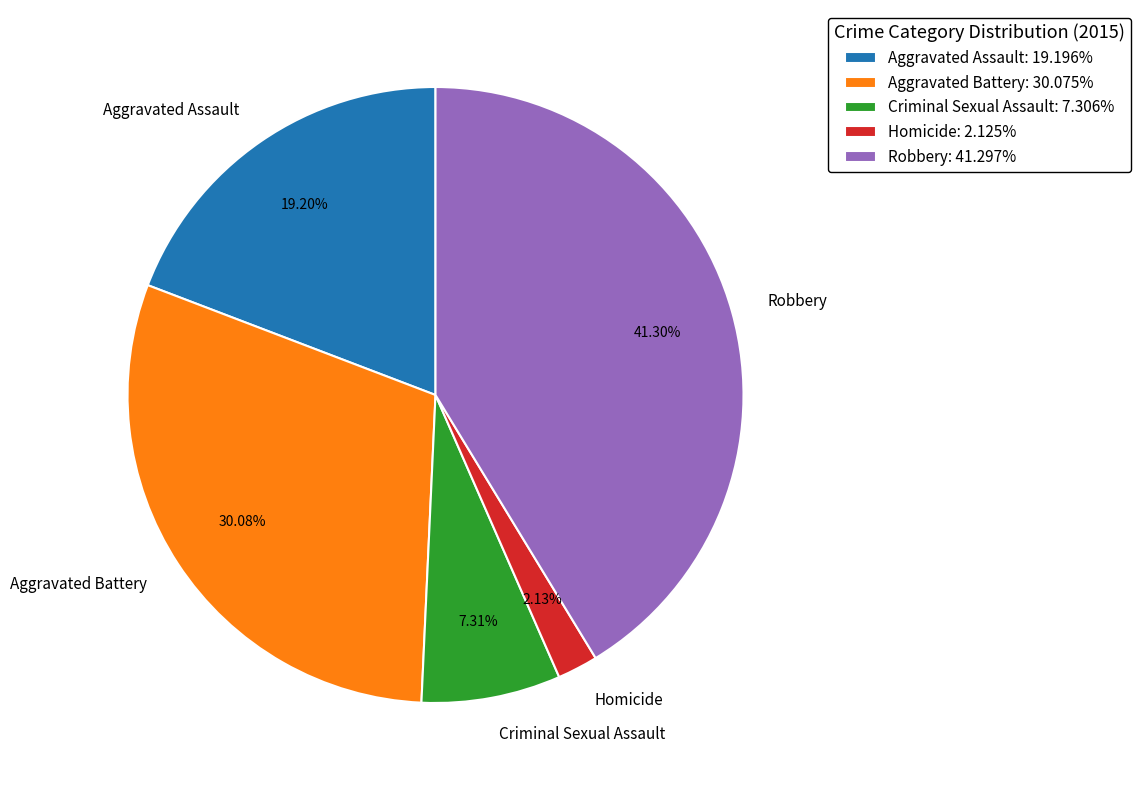

Between Robbery and Homicide, which is larger?

Robbery